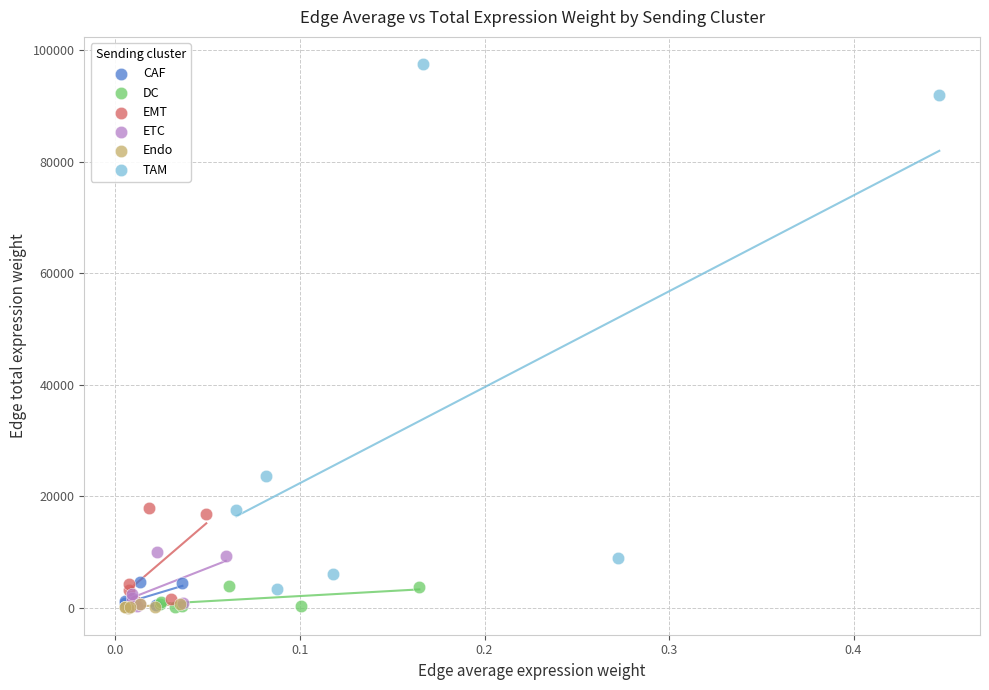

Which series has the widest spread of Y values?

TAM